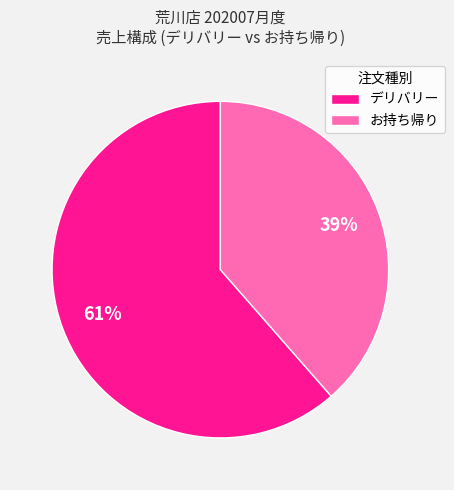

Do お持ち帰り and デリバリー together represent more than half of the pie?

Yes